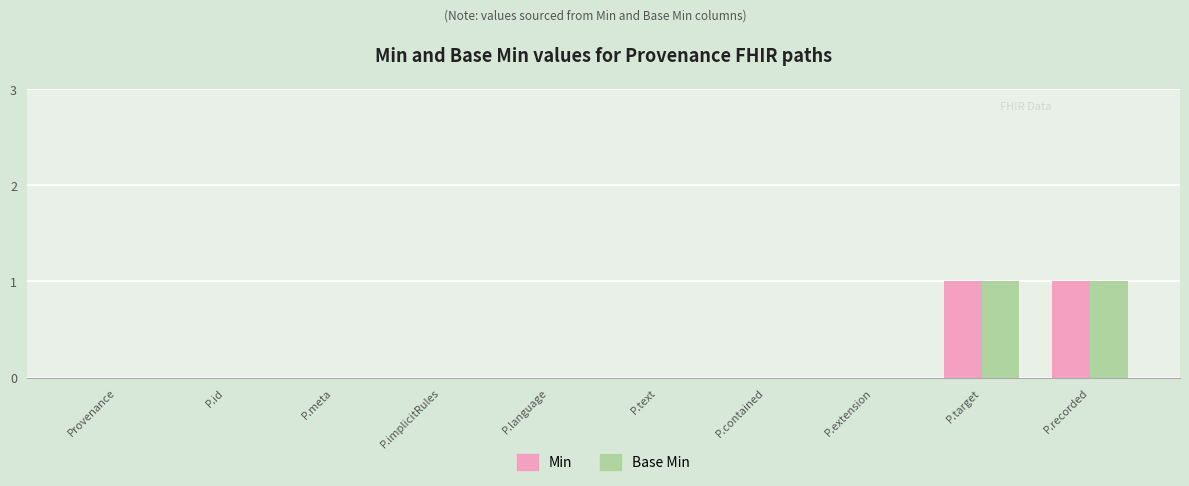

Is the value of Min at P.implicitRules greater than the value of Base Min at P.recorded?

No